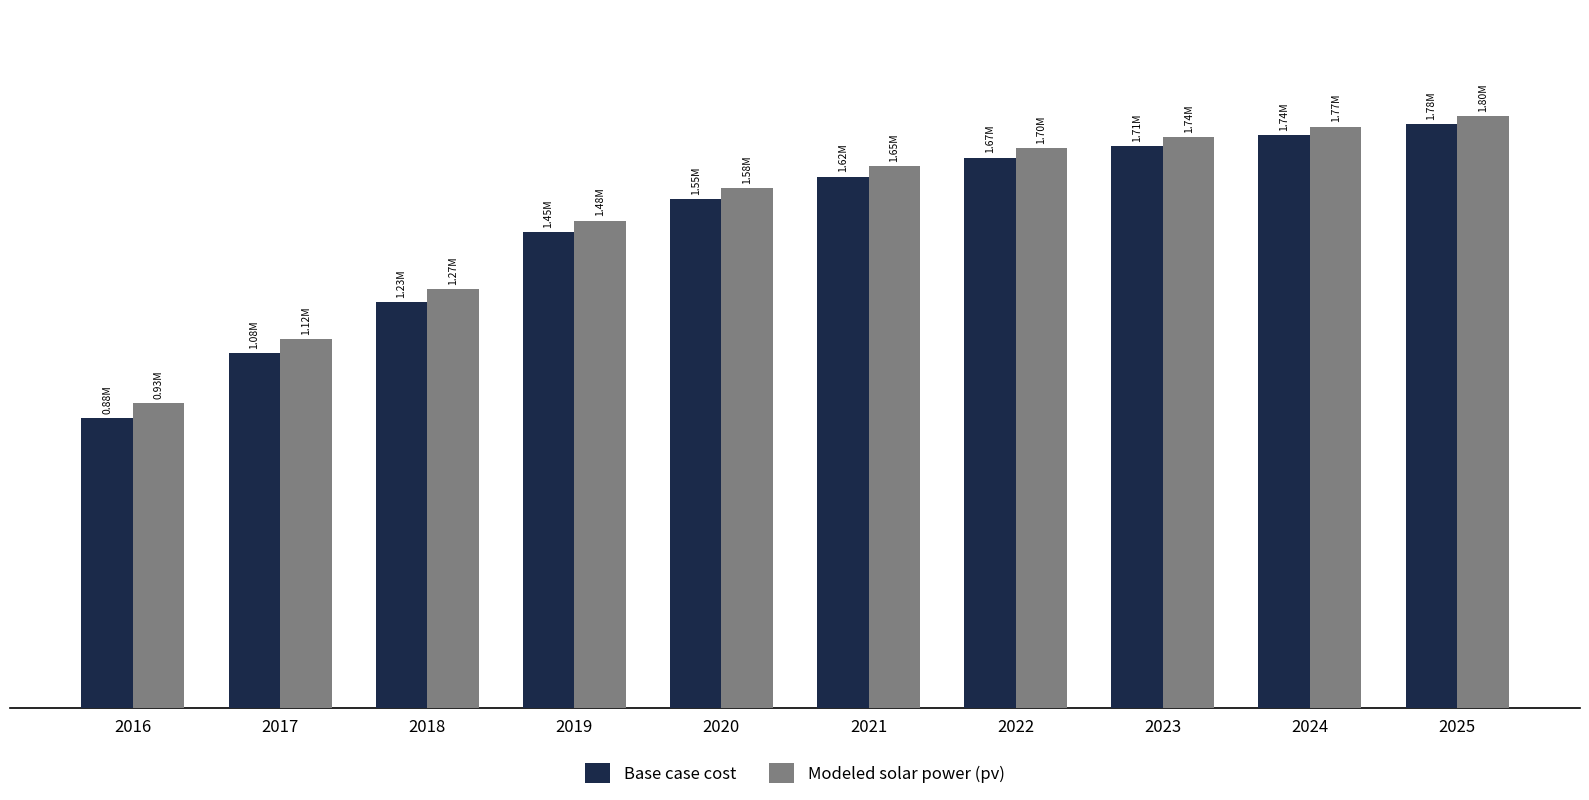

What are all the series names shown in the legend?

Base case cost, Modeled solar power (pv)